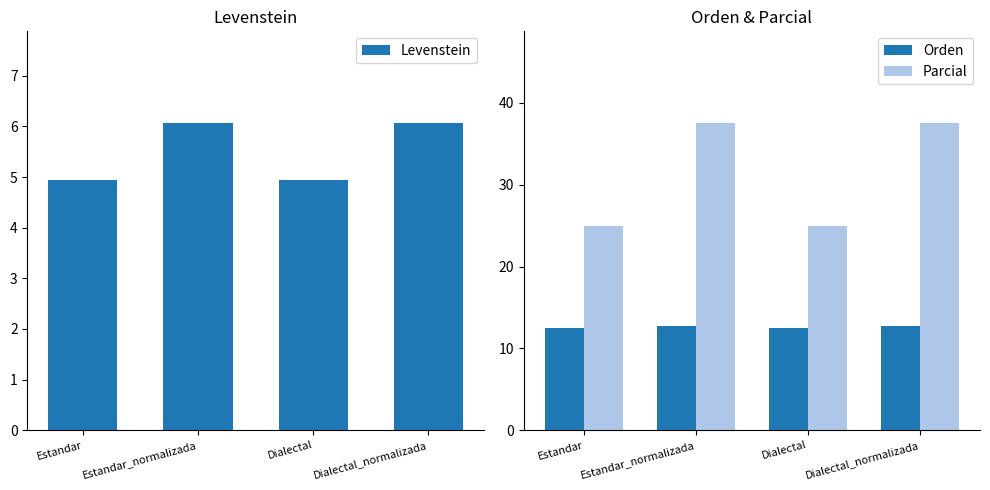

What is the label of the 4th bar from the right?

Estandar